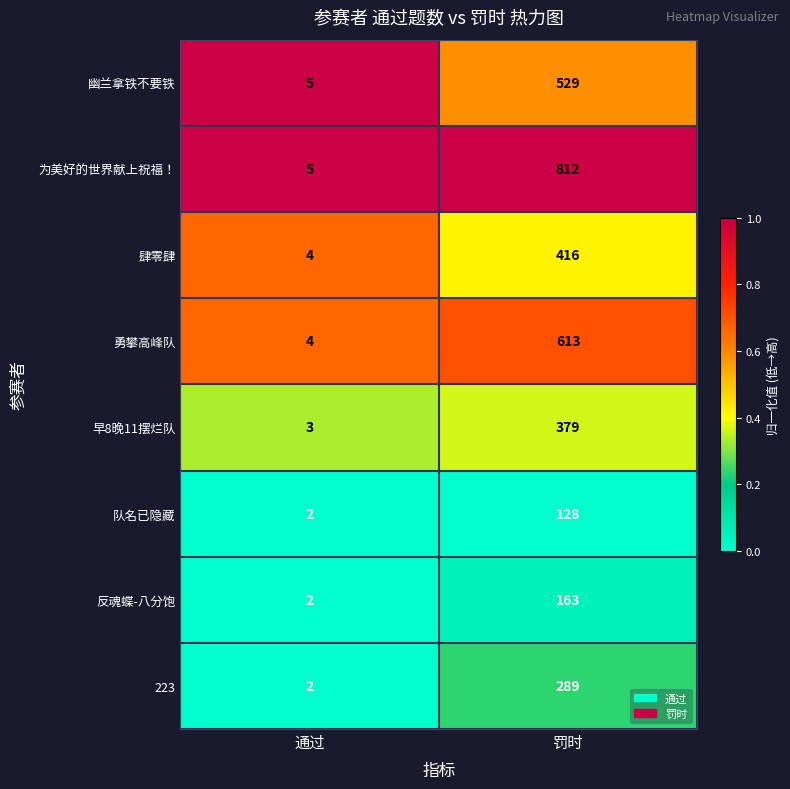

What is the greatest value displayed?

812